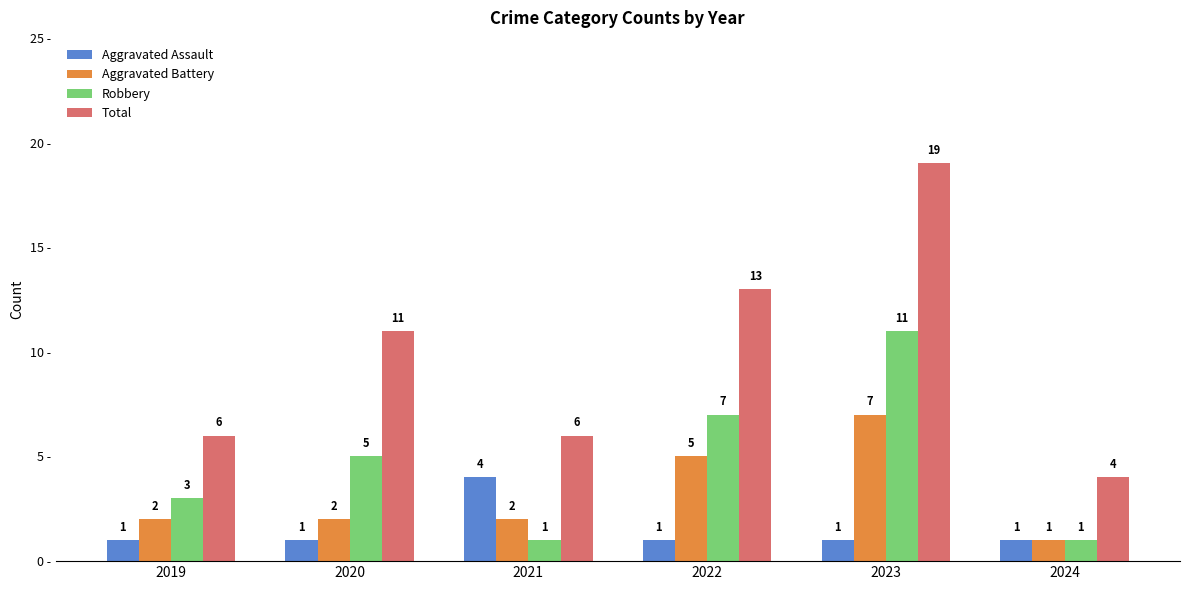

Does the chart contain stacked bars?

No